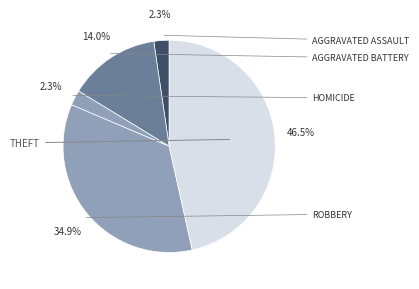

Is there a majority slice in this chart?

No